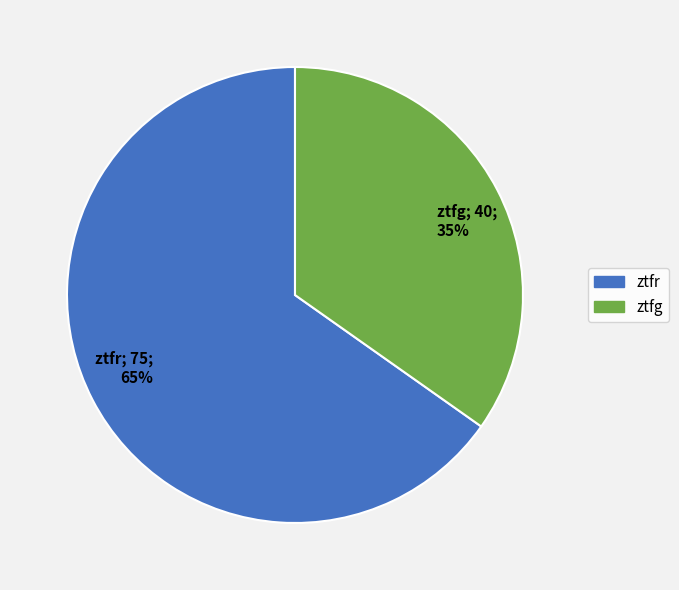

What is the ratio of the value at ztfr to the value at ztfg?

1.9